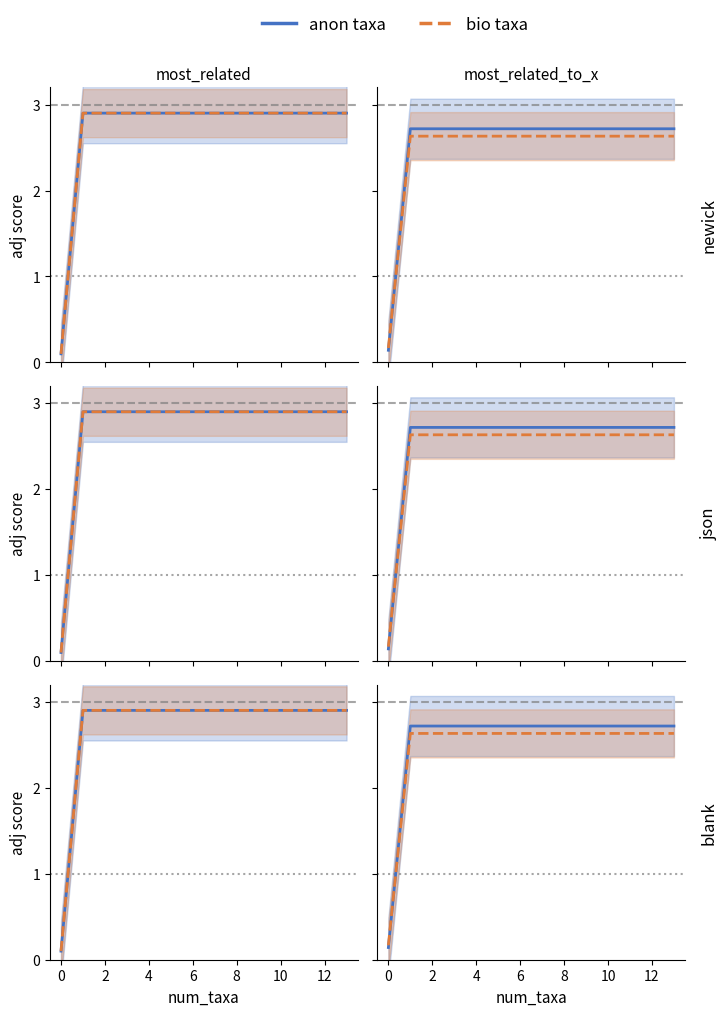

Is the value of bio taxa at 12 greater than the value of anon taxa at 2?

No